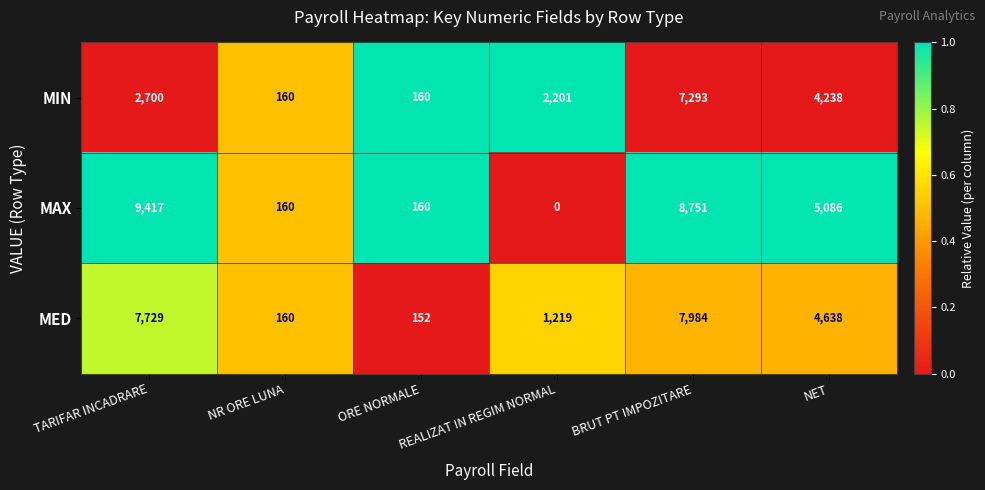

Rank the series by their maximum value, from lowest to highest.

MIN, MED, MAX